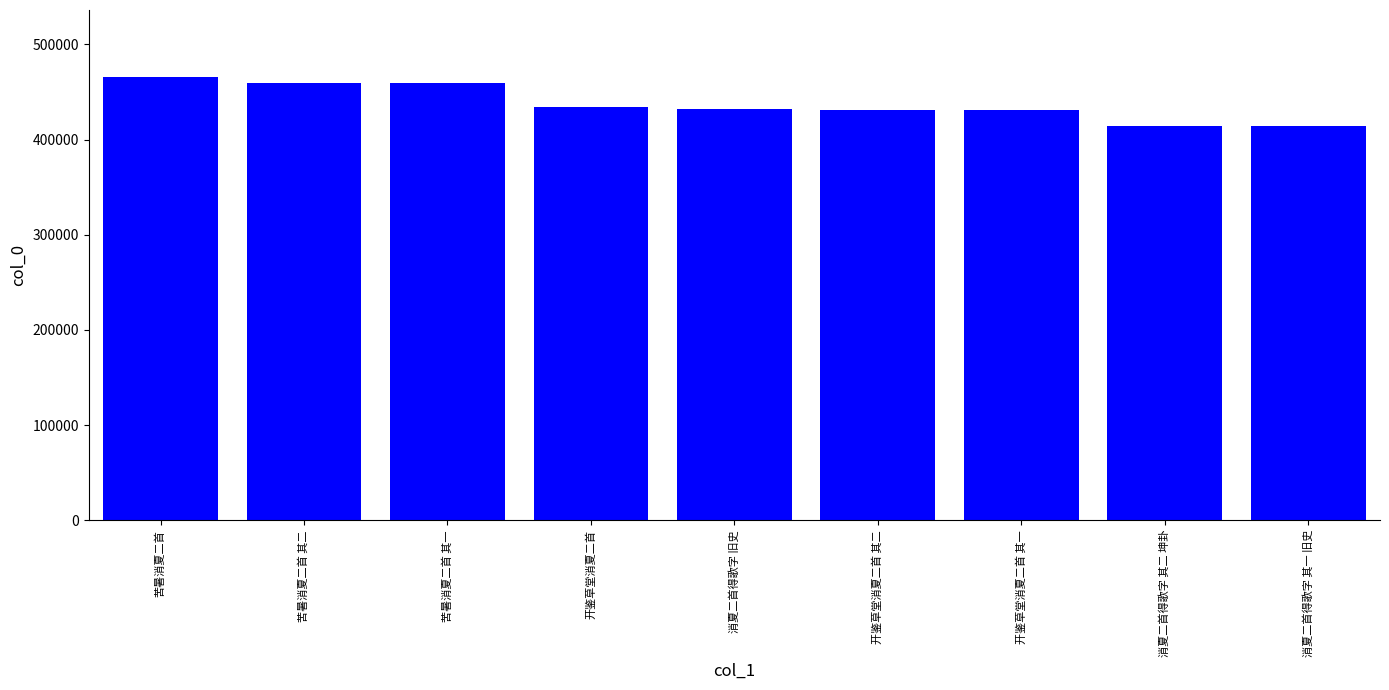

Are the bars horizontal?

No